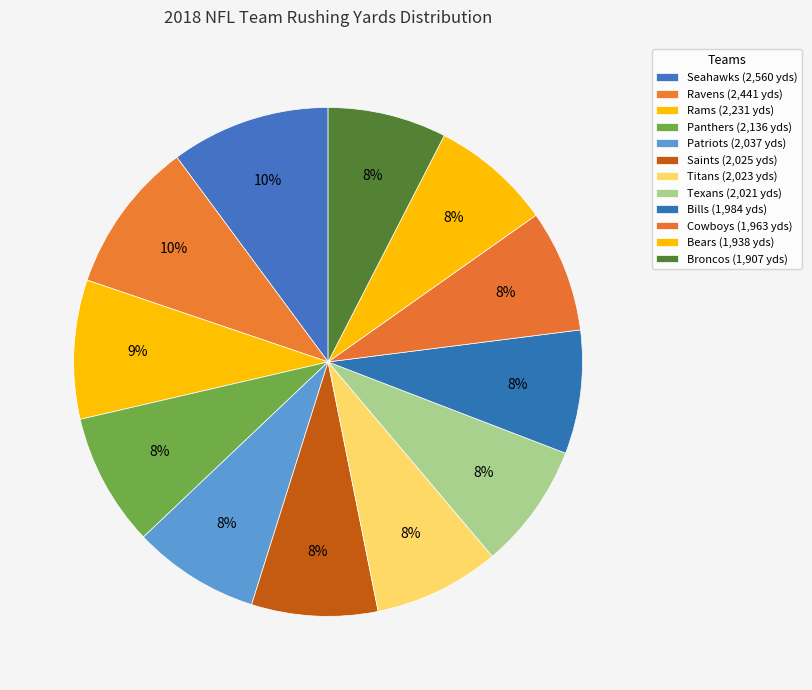

How many slices are in this pie chart?

12